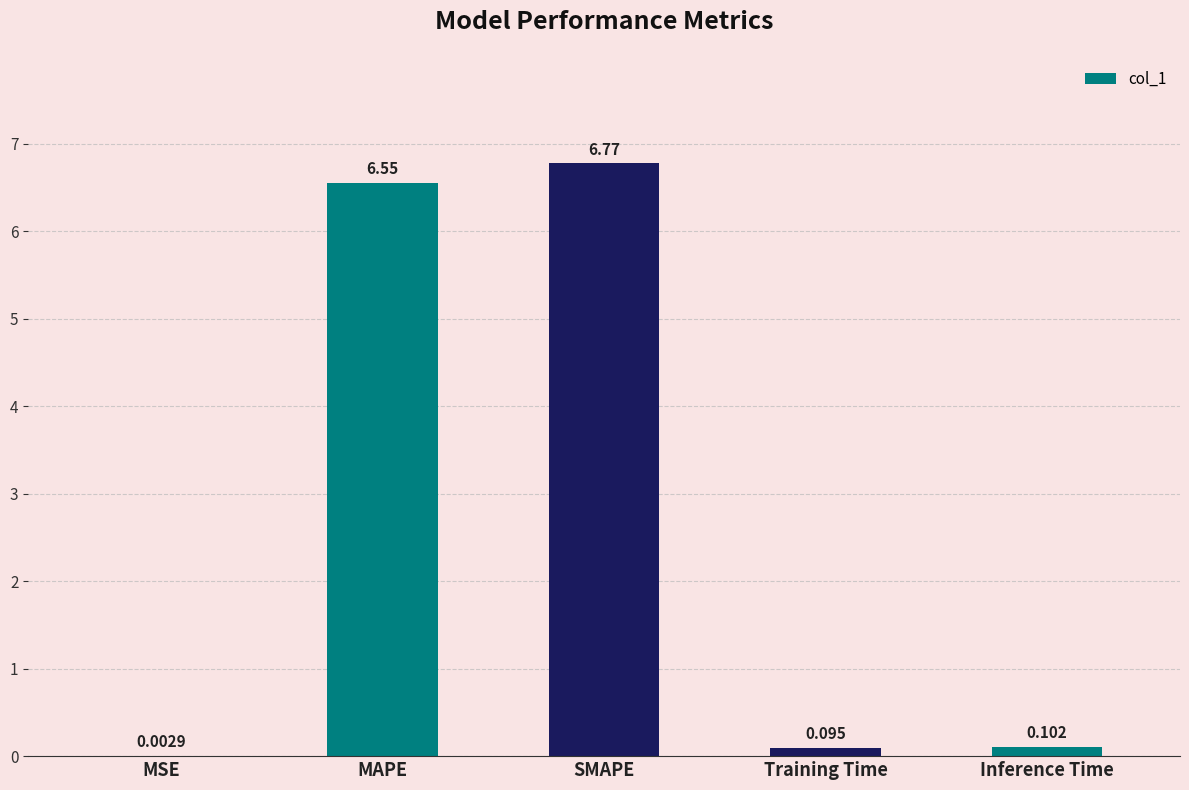

What is the difference between the values at MAPE and Inference Time?

6.5